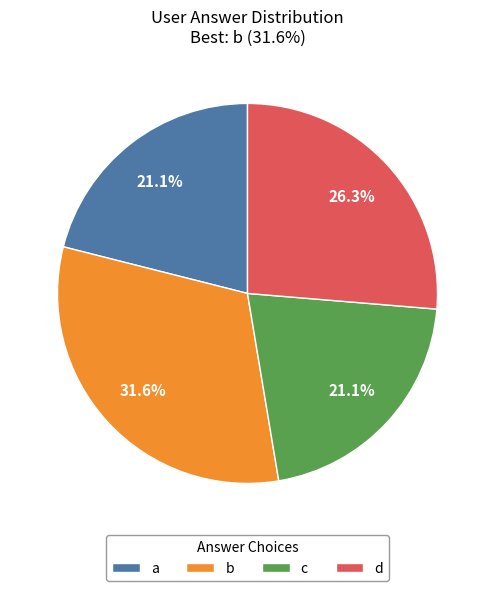

How many segments does this pie chart have?

4